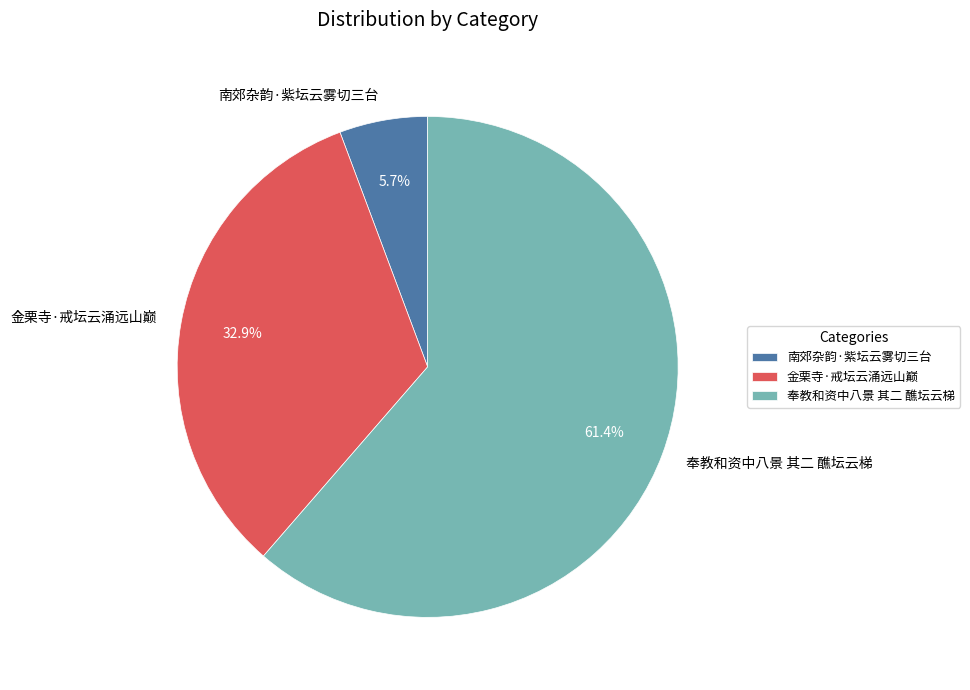

Combined, do 奉教和资中八景 其二 醮坛云梯 and 金栗寺·戒坛云涌远山巅 account for over 50%?

Yes